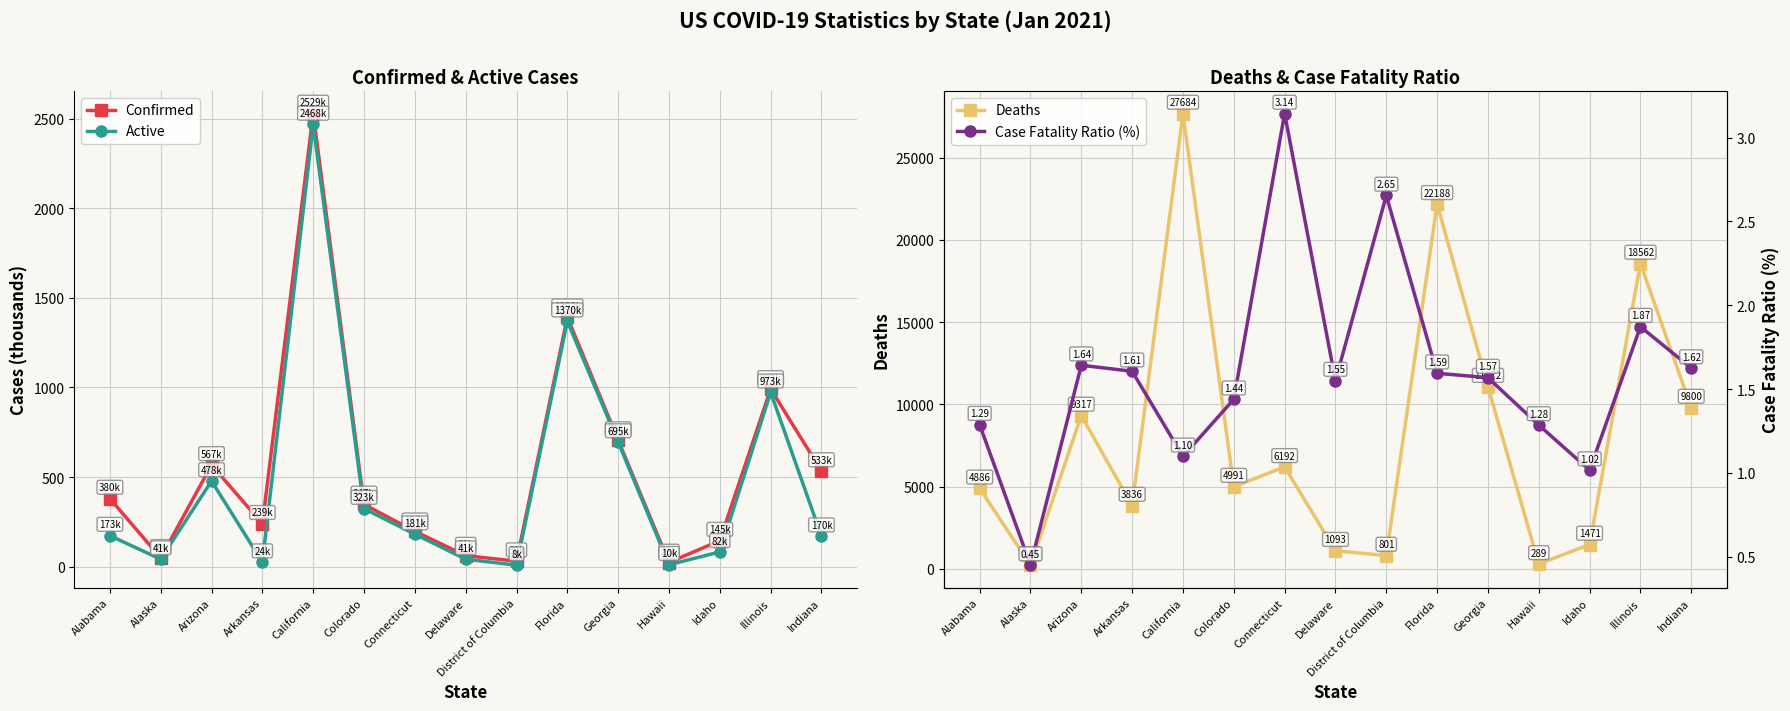

True or false: Confirmed and Case Fatality Ratio (%) cross at least once.

False